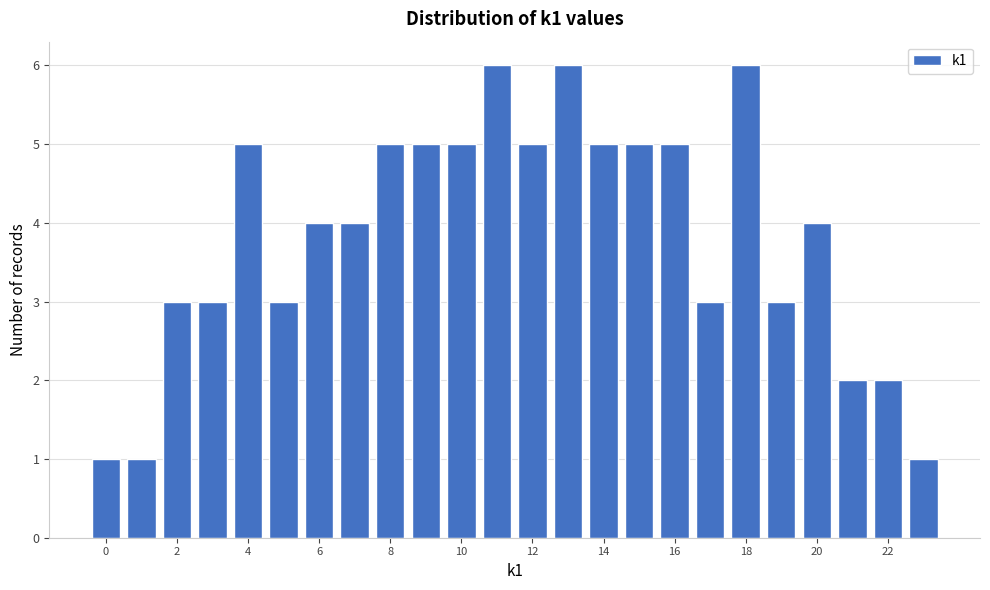

Reading left to right, transcribe this chart: for each bar, give the range it covers on the x-axis and its height. Neither the bar edges nor the heights are printed on the chart, so give them approximately, as read against the axes.

-0.5 to 0.5: 1
0.5 to 1.5: 1
1.5 to 2.5: 3
2.5 to 3.5: 3
3.5 to 4.5: 5
4.5 to 5.5: 3
5.5 to 6.5: 4
6.5 to 7.5: 4
7.5 to 8.5: 5
8.5 to 9.5: 5
9.5 to 10.5: 5
10.5 to 11.5: 6
11.5 to 12.5: 5
12.5 to 13.5: 6
13.5 to 14.5: 5
14.5 to 15.5: 5
15.5 to 16.5: 5
16.5 to 17.5: 3
17.5 to 18.5: 6
18.5 to 19.5: 3
19.5 to 20.5: 4
20.5 to 21.5: 2
21.5 to 22.5: 2
22.5 to 23.5: 1